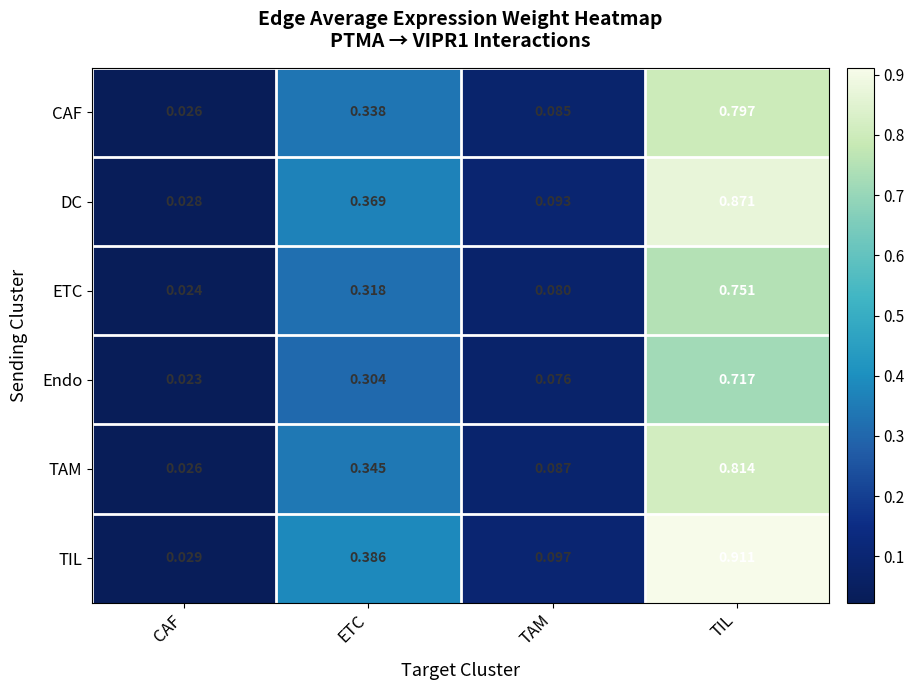

Which series has the largest range (max minus min)?

TIL